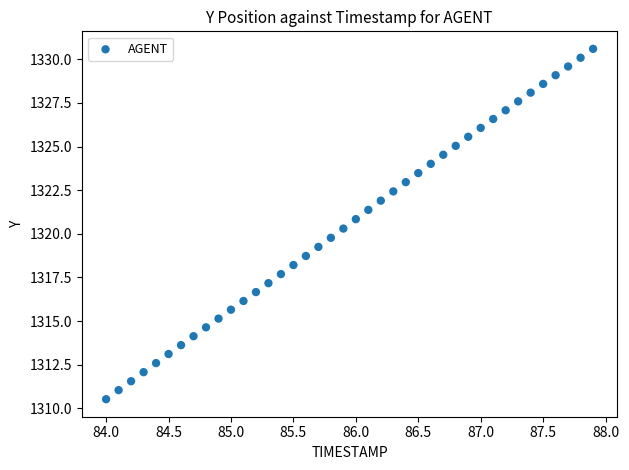

What is the range of Y values (max minus min)?

20.1